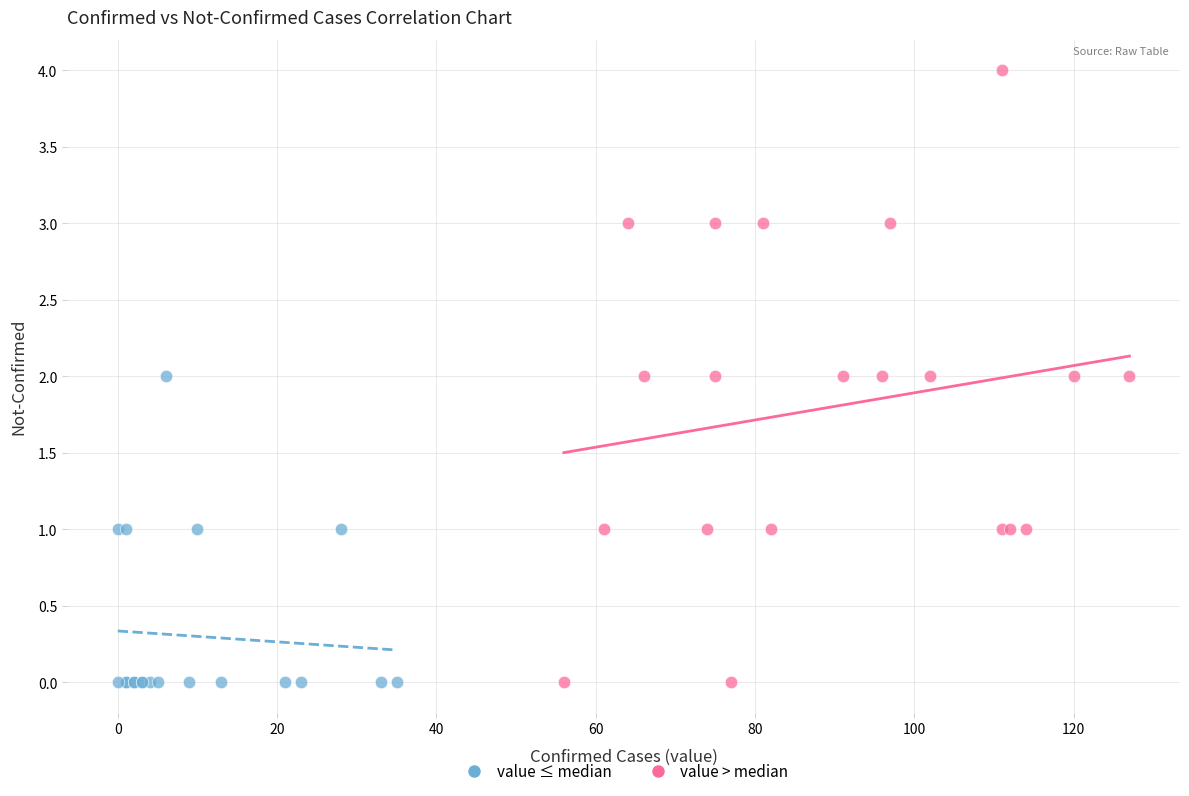

Which series reaches the maximum Y coordinate?

value > median